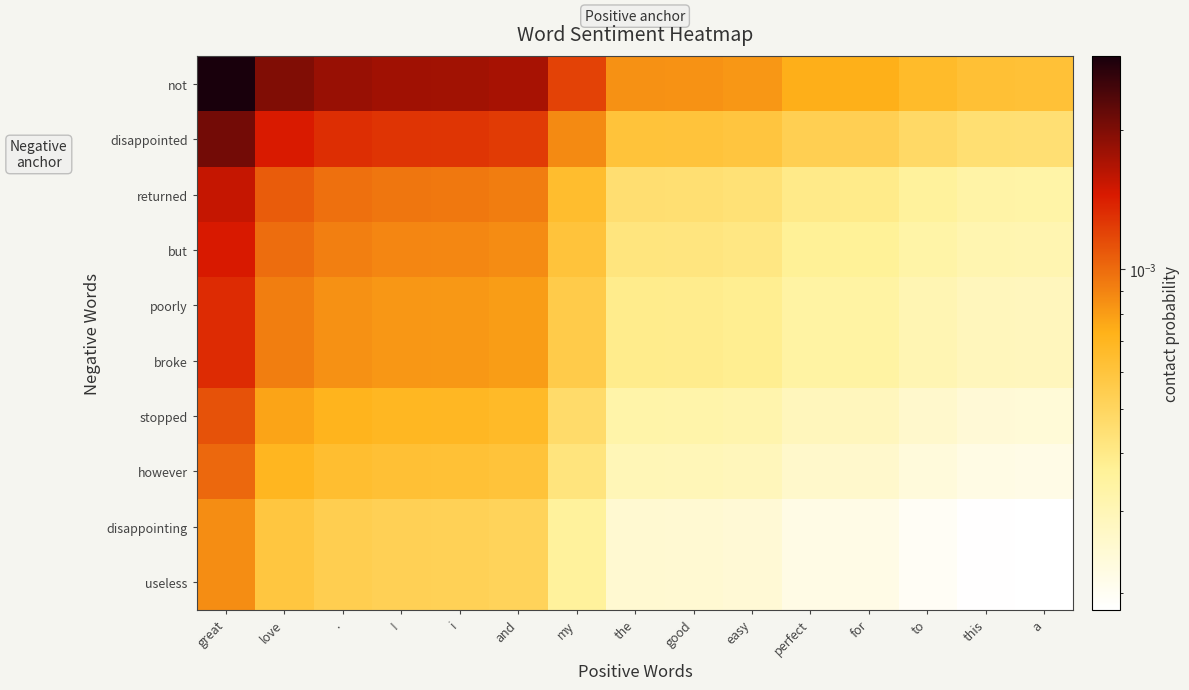

List the series in order of their peak value, lowest first.

disappointing, useless, however, stopped, poorly, broke, but, returned, disappointed, not